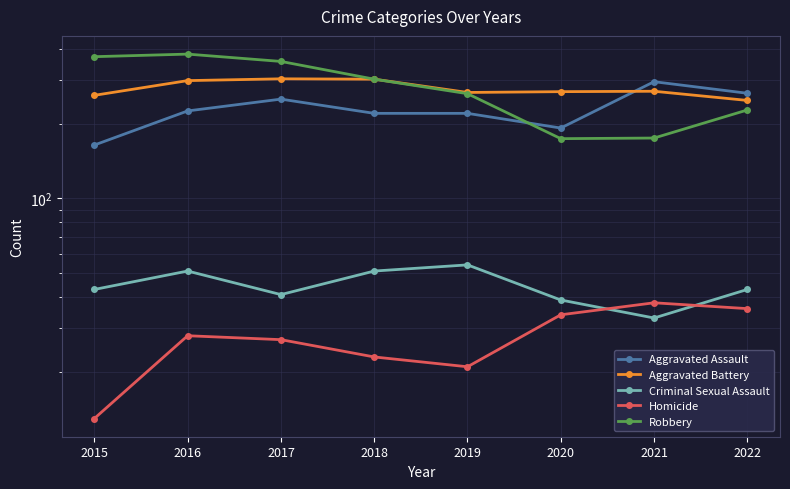

The value of Aggravated Battery at 2022 is 344. True or false?

False